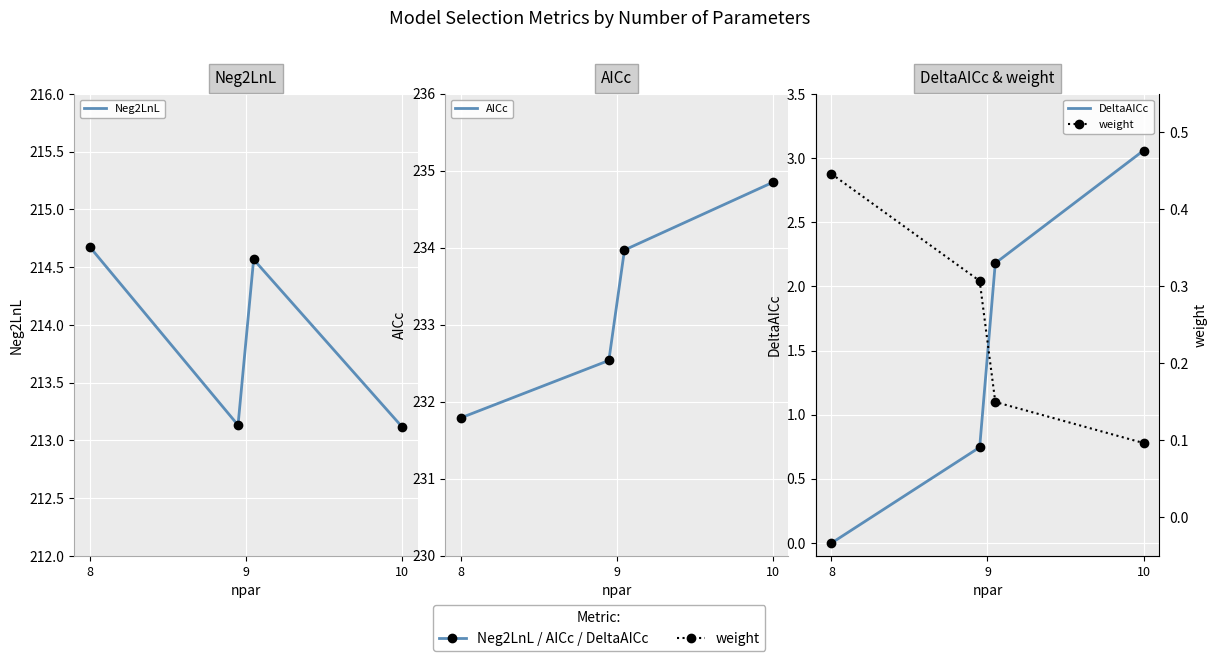

The value of DeltaAICc at 10 is 3.1. True or false?

True